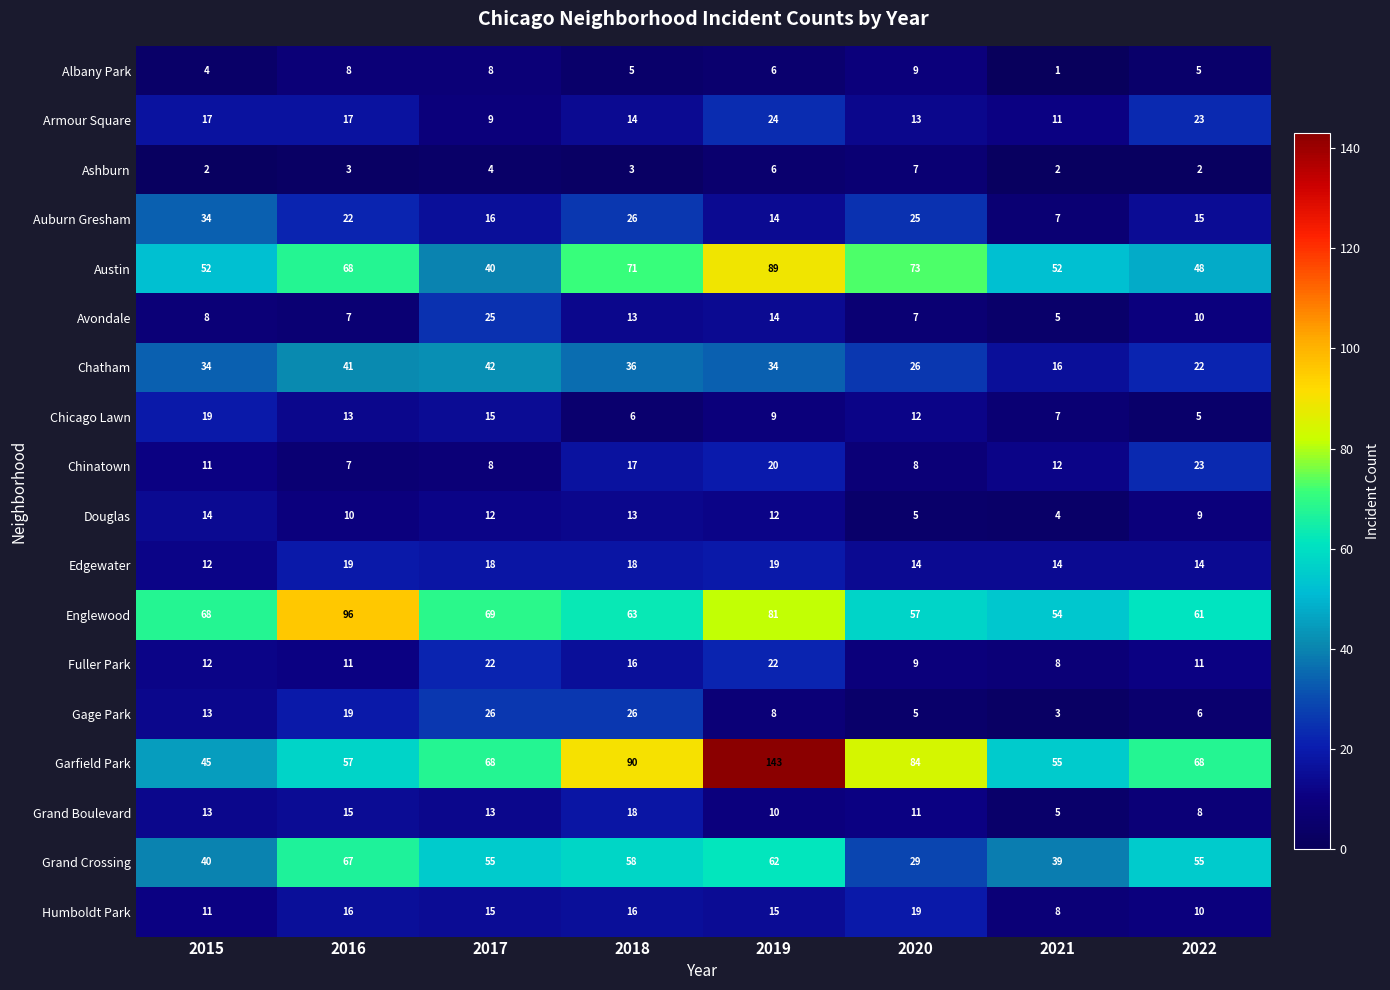

Which series has the largest total across all categories?

Garfield Park